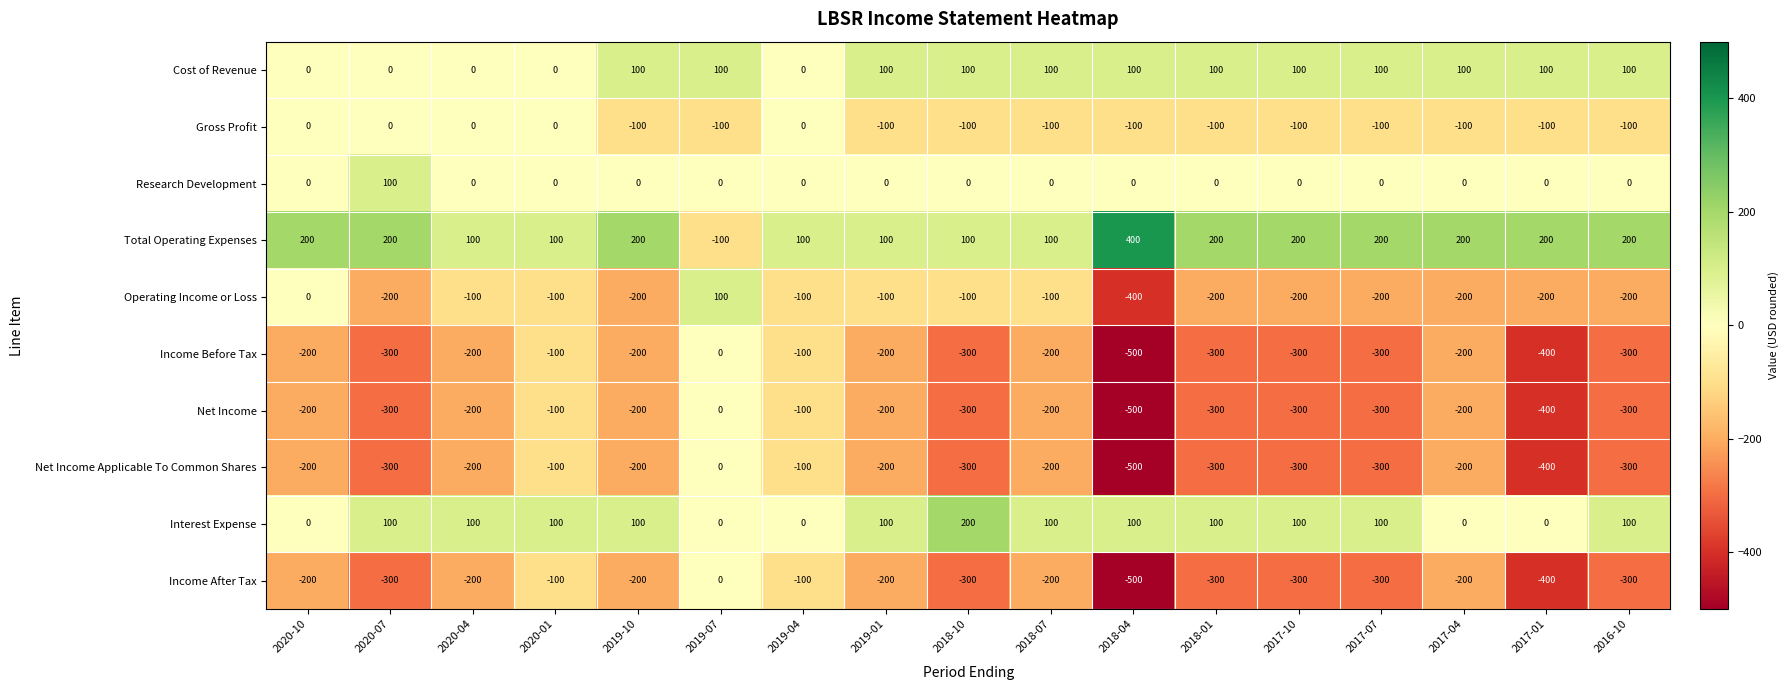

At which label is Gross Profit closest to -50?

2020-10